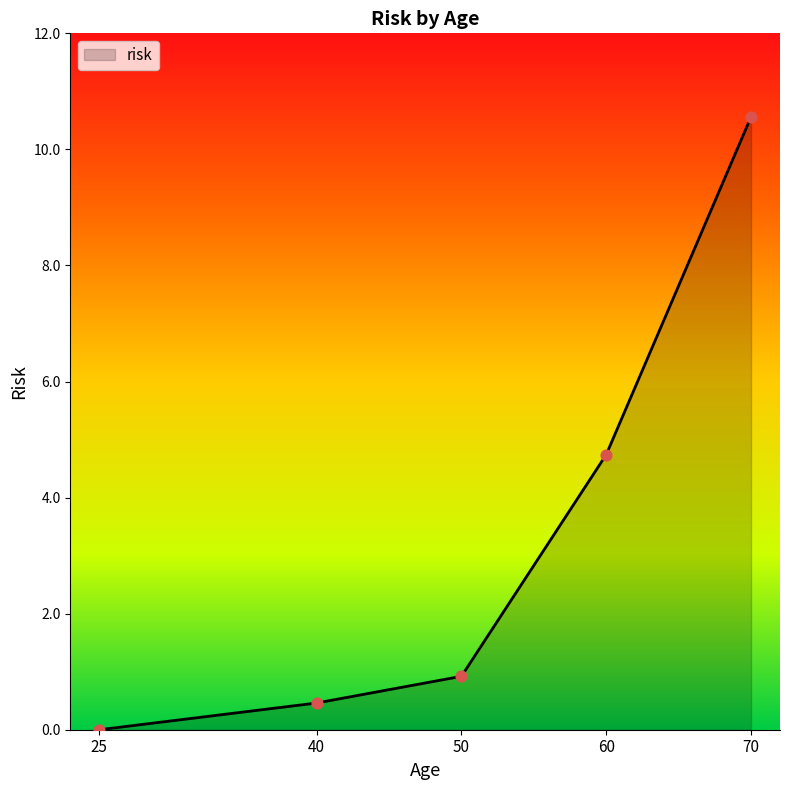

What is the change in value from 50 to 60?

+3.8